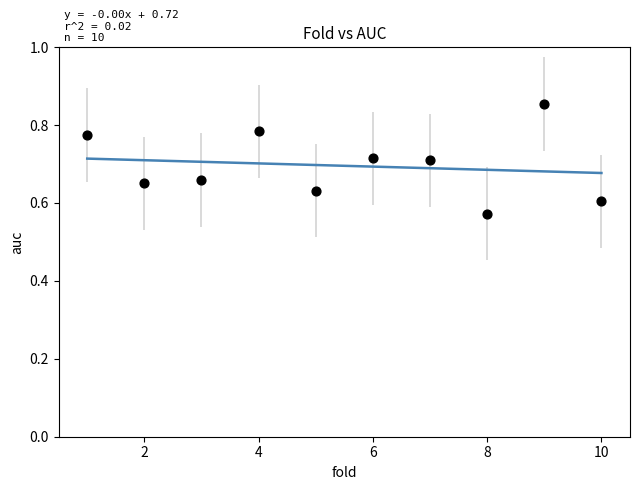

What is the range of X values (max minus min)?

9.0